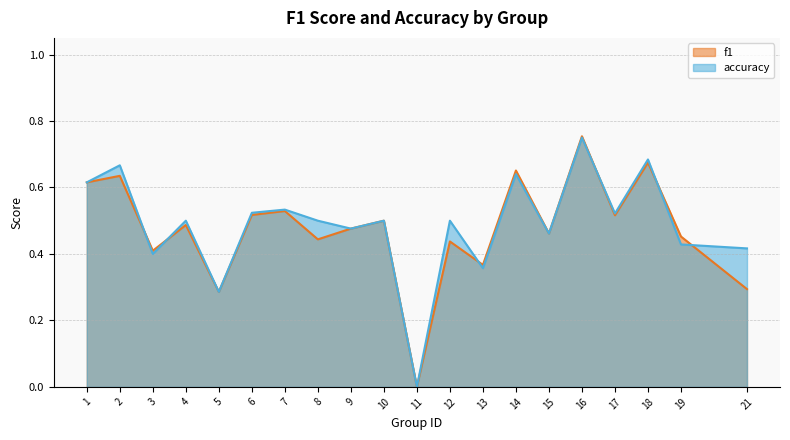

How many f1 values are between 0 and 1?

20